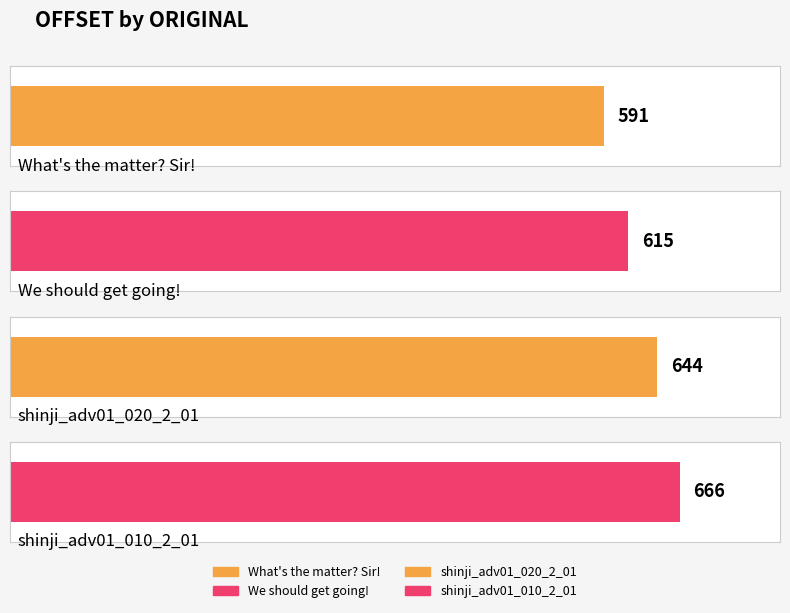

Rank the categories by value from lowest to highest.

What's the matter? Sir!, We should get going!, shinji_adv01_020_2_01, shinji_adv01_010_2_01